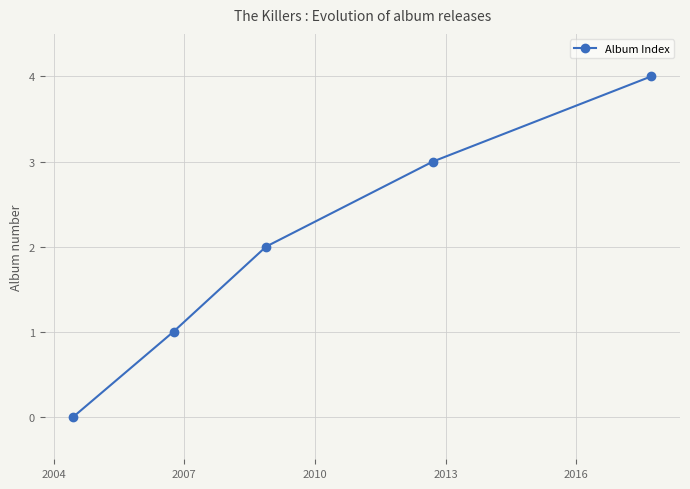

What is the maximum value shown in the chart?

4